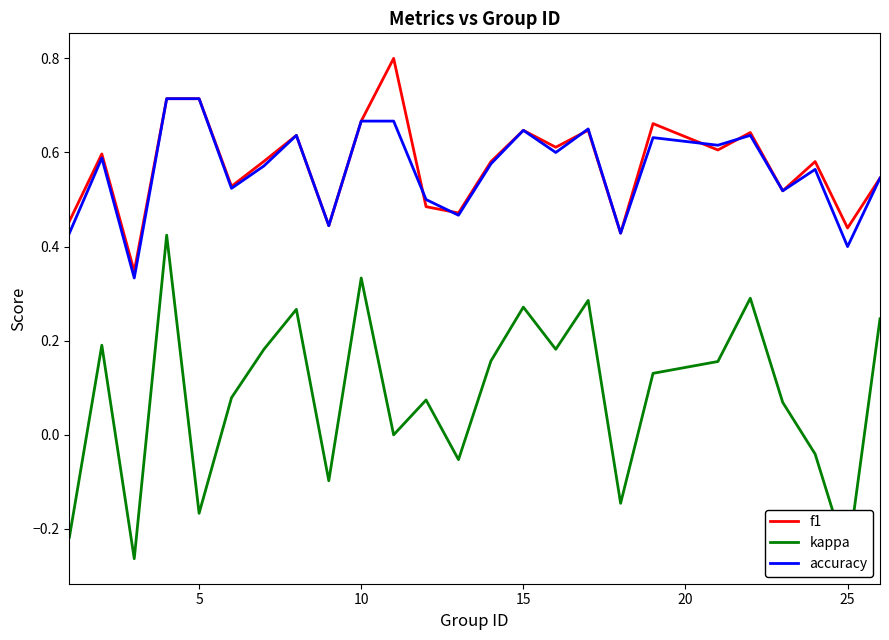

What is the maximum value for f1?

0.8